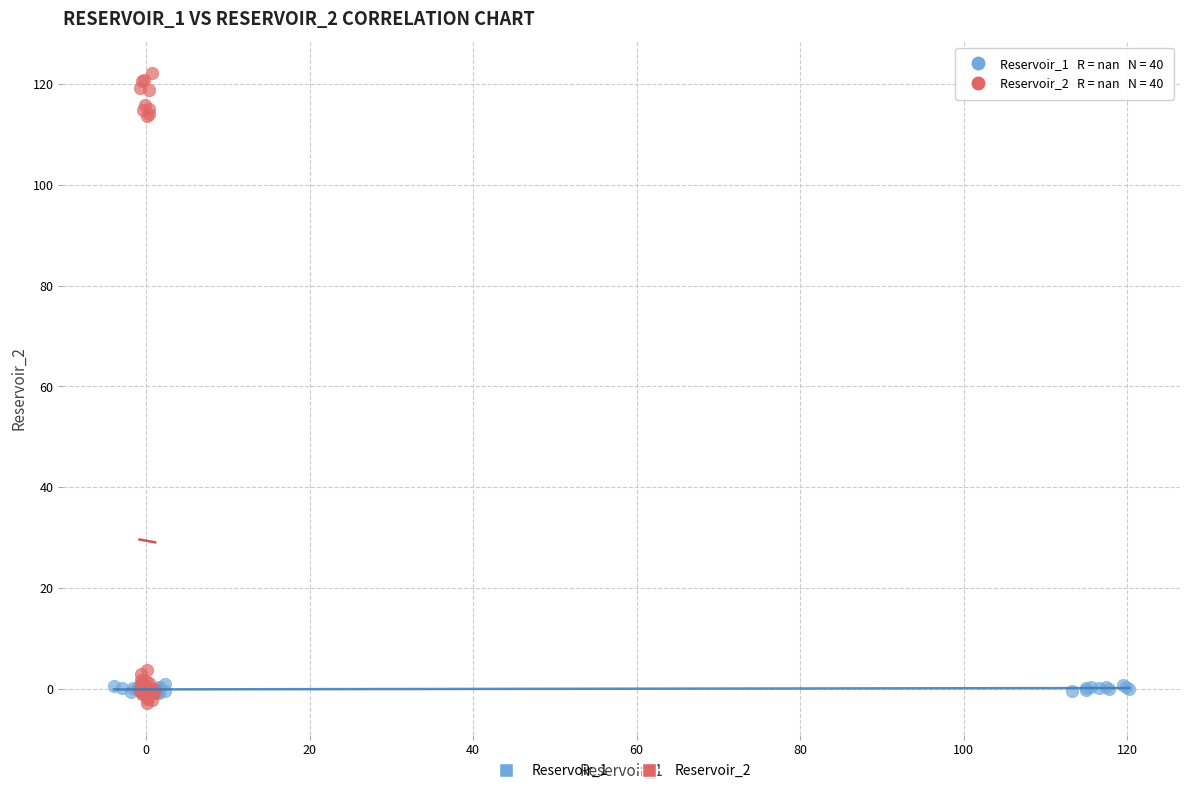

Which series has the largest Y range (max minus min)?

Reservoir_2